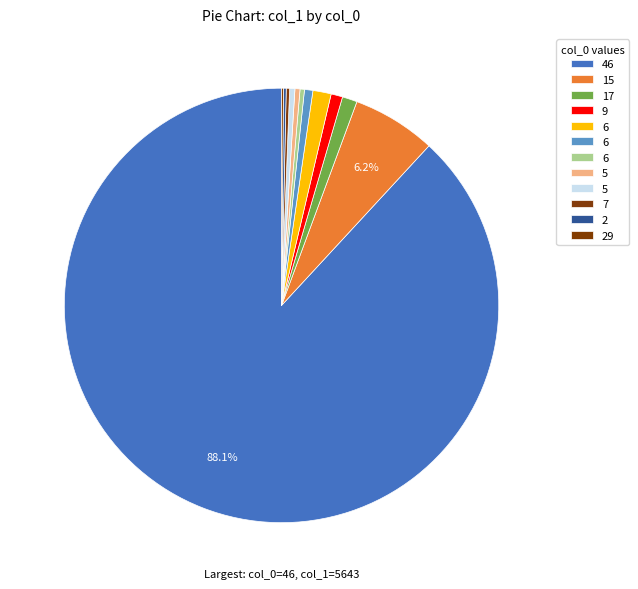

Which category has the biggest portion of the pie?

46